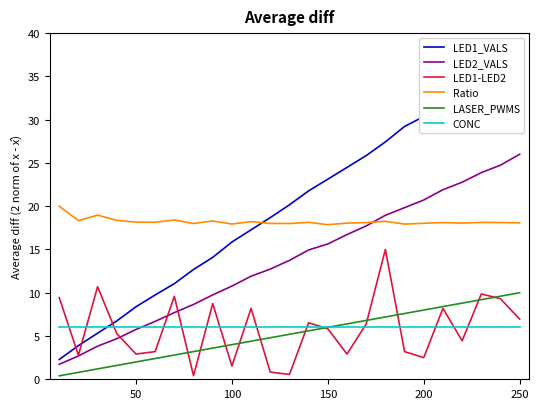

How many lines are shown in the chart?

6